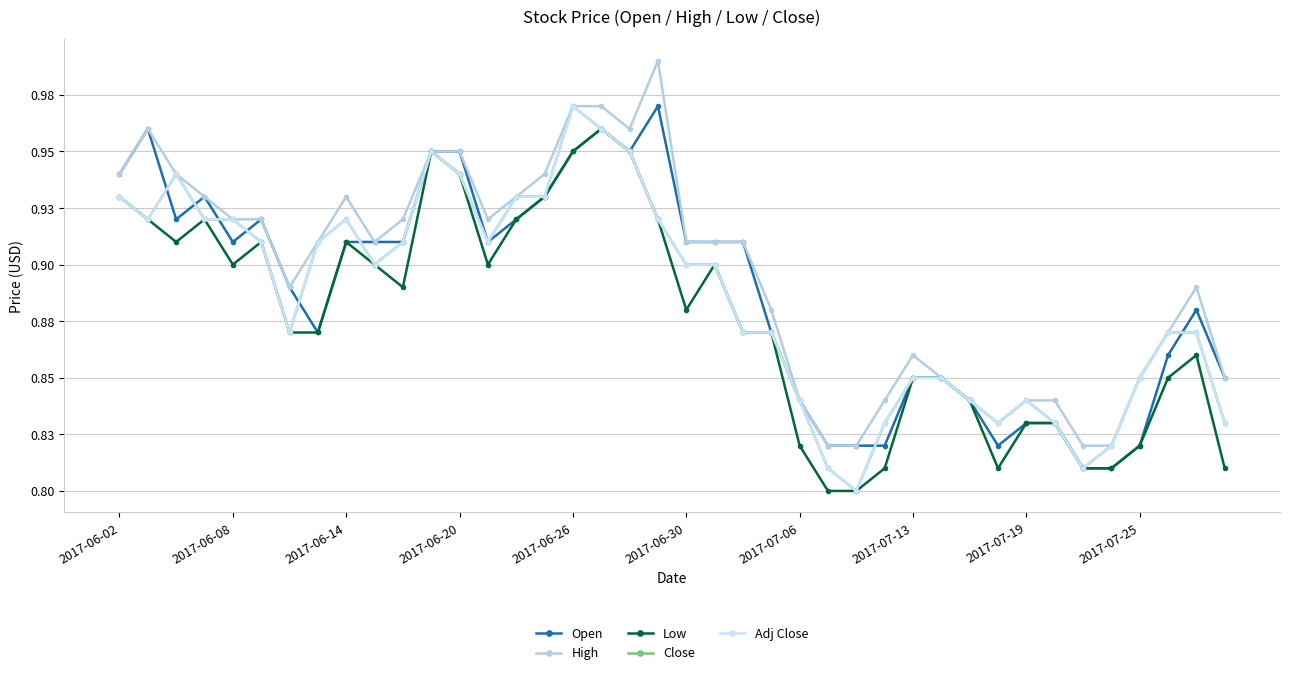

True or false: Close and High cross at least once.

False